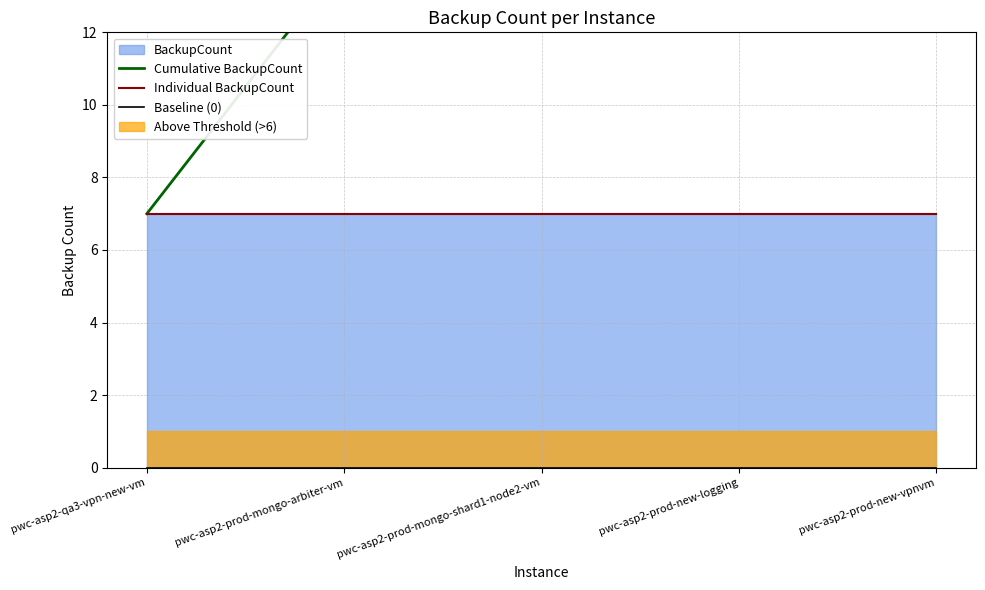

What is the difference between the highest and lowest values at pwc-asp2-prod-new-logging?

28